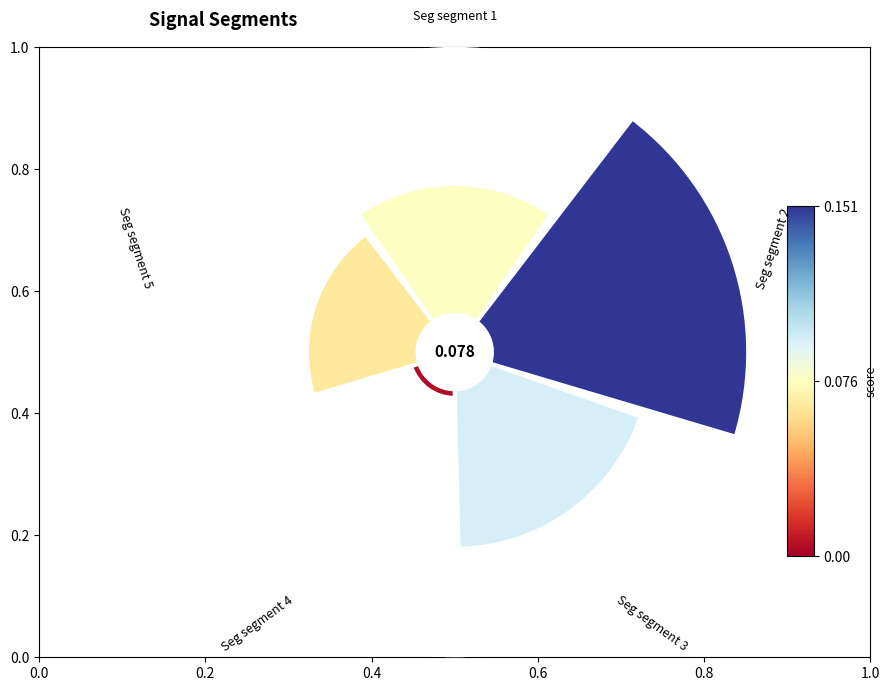

How many slices are in this pie chart?

5